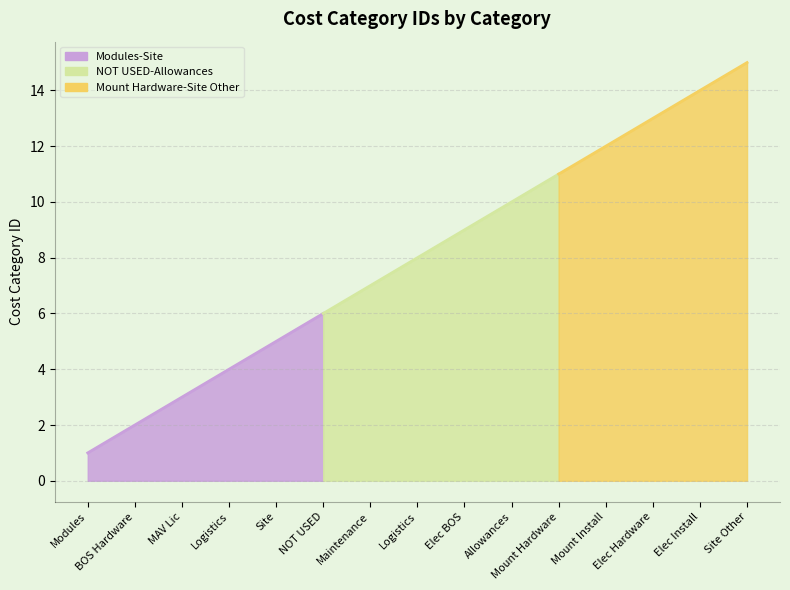

What value does the data have at Site Other, to the nearest 10?

20